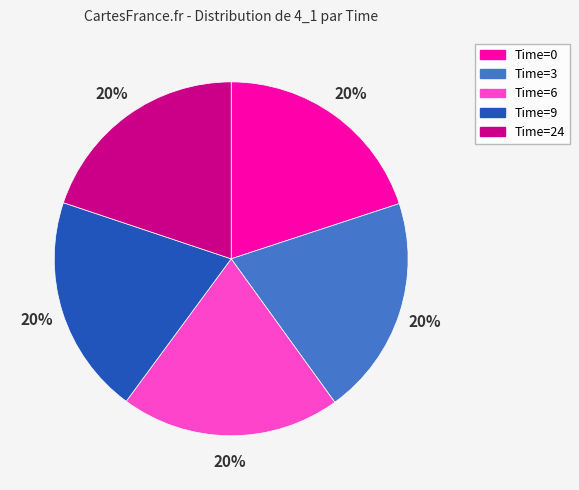

Does any single category account for the majority?

No